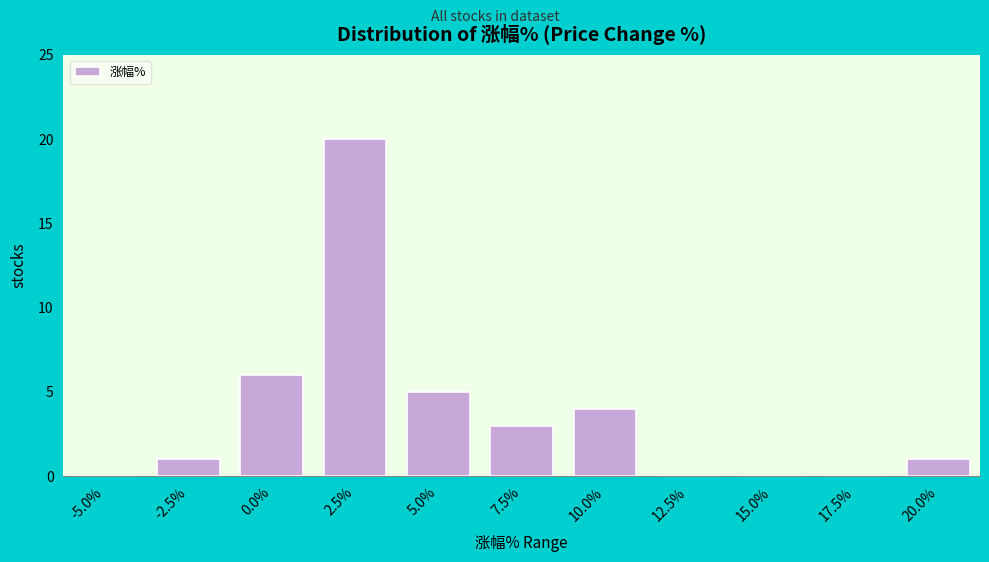

Reading left to right, extract all data points from this chart.

-5.0%=0	-2.5%=1	0.0%=6	2.5%=20	5.0%=5	7.5%=3	10.0%=4	12.5%=0	15.0%=0	17.5%=0	20.0%=1